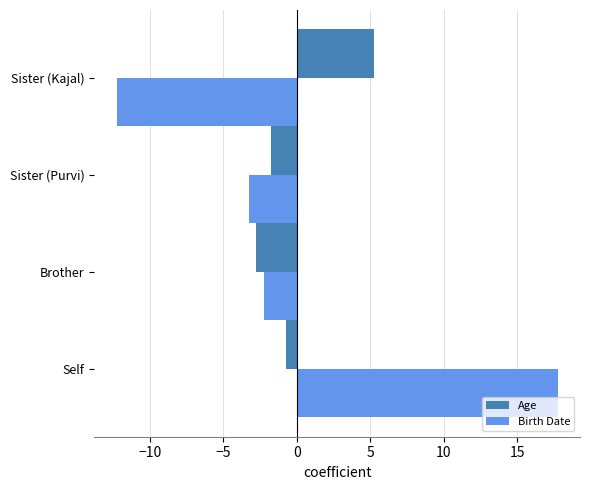

How many values in the Age series exceed 0?

1